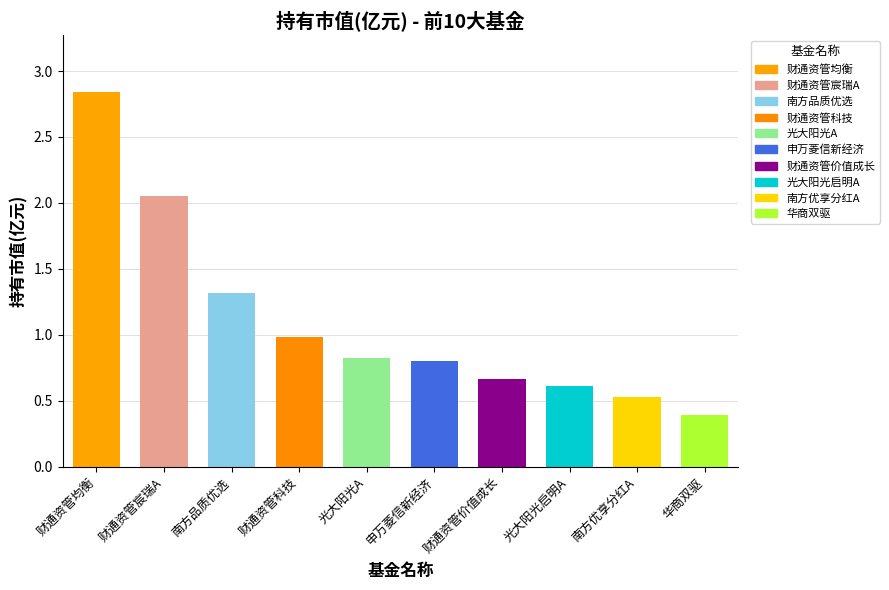

At which category does the chart reach its minimum across all series?

华商双驱